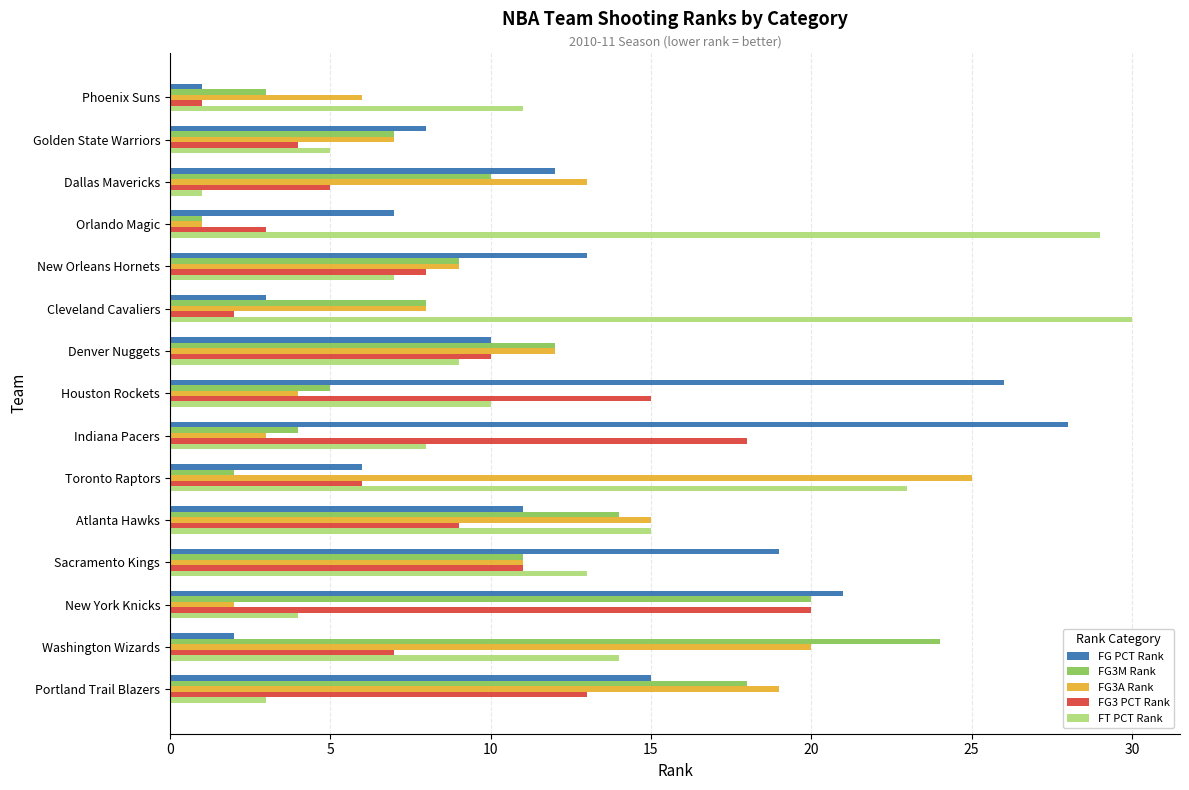

What is the average value of the FG3A Rank series?

10